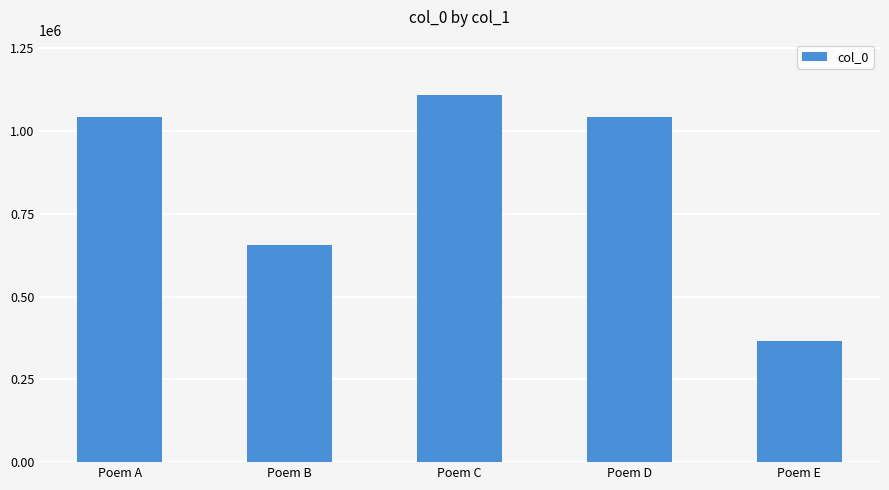

What is the change in value from Poem B to Poem D?

+387773